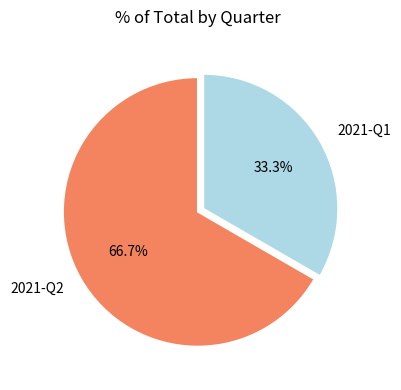

True or false: 2021-Q1 accounts for 48% of the total.

False